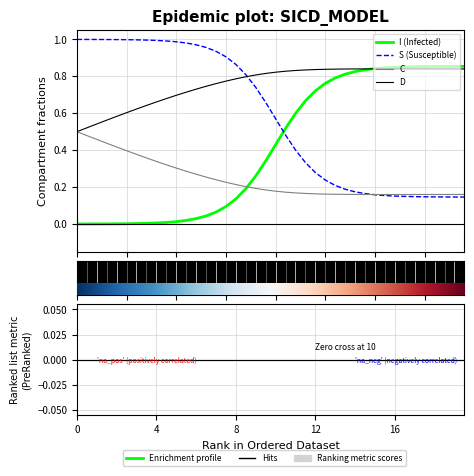

Reading left to right, extract all data points from this chart.

S: 1.0	1.0	1.0	1.0	1.0	1.0	1.0	1.0	1.0	1.0	1.0	1.0	1.0	1.0	0.9	0.9	0.9	0.8	0.7	0.7	0.6	0.5	0.4	0.3	0.3	0.2	0.2	0.2	0.2	0.2	0.2	0.2	0.2	0.1	0.1	0.1	0.1	0.1	0.1	0.1
I: 0.0	0.0	0.0	0.0	0.0	0.0	0.0	0.0	0.0	0.0	0.0	0.0	0.0	0.0	0.1	0.1	0.1	0.2	0.3	0.3	0.4	0.5	0.6	0.7	0.7	0.8	0.8	0.8	0.8	0.8	0.8	0.8	0.8	0.9	0.9	0.9	0.9	0.9	0.9	0.9
C: 0.5	0.5	0.5	0.4	0.4	0.4	0.4	0.4	0.3	0.3	0.3	0.3	0.3	0.3	0.2	0.2	0.2	0.2	0.2	0.2	0.2	0.2	0.2	0.2	0.2	0.2	0.2	0.2	0.2	0.2	0.2	0.2	0.2	0.2	0.2	0.2	0.2	0.2	0.2	0.2
D: 0.5	0.5	0.5	0.6	0.6	0.6	0.6	0.6	0.7	0.7	0.7	0.7	0.7	0.7	0.8	0.8	0.8	0.8	0.8	0.8	0.8	0.8	0.8	0.8	0.8	0.8	0.8	0.8	0.8	0.8	0.8	0.8	0.8	0.8	0.8	0.8	0.8	0.8	0.8	0.8